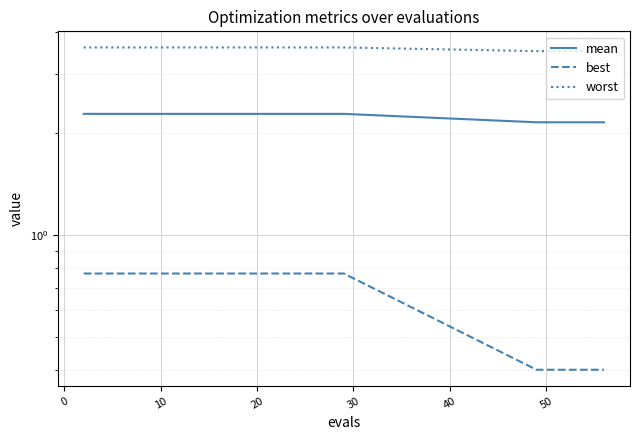

True or false: mean and worst intersect in this chart.

False